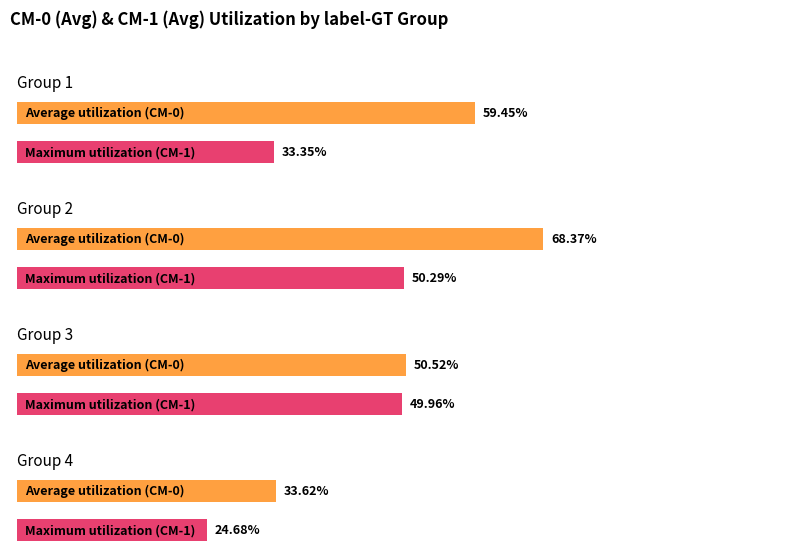

How many CM-1 values are between 0 and 1?

4